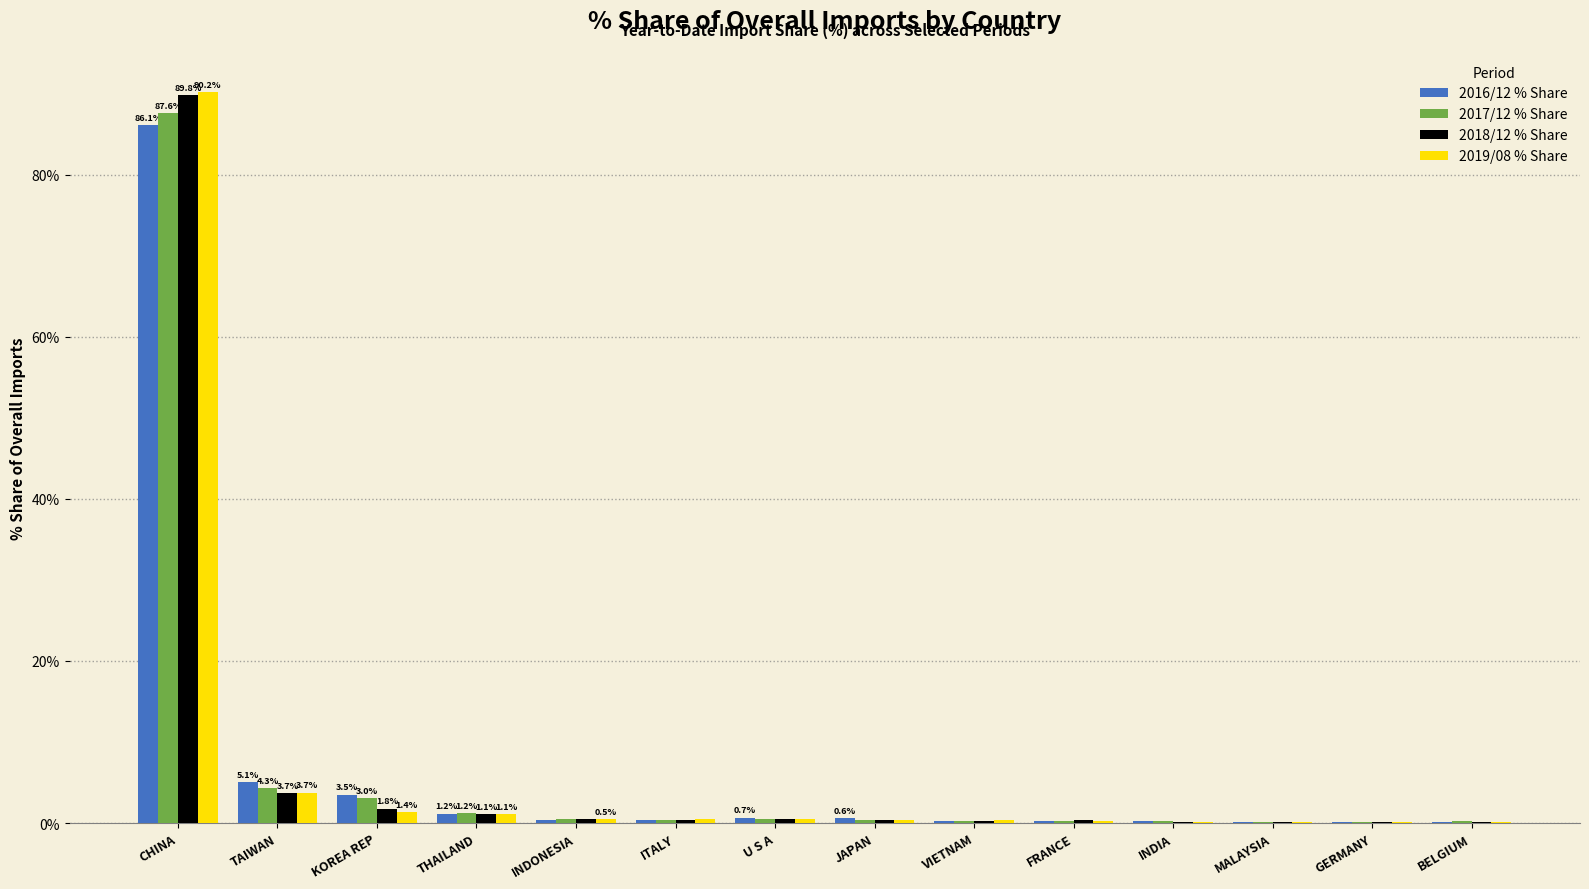

What are all the series names shown in the legend?

2016/12 % Share, 2017/12 % Share, 2018/12 % Share, 2019/08 % Share